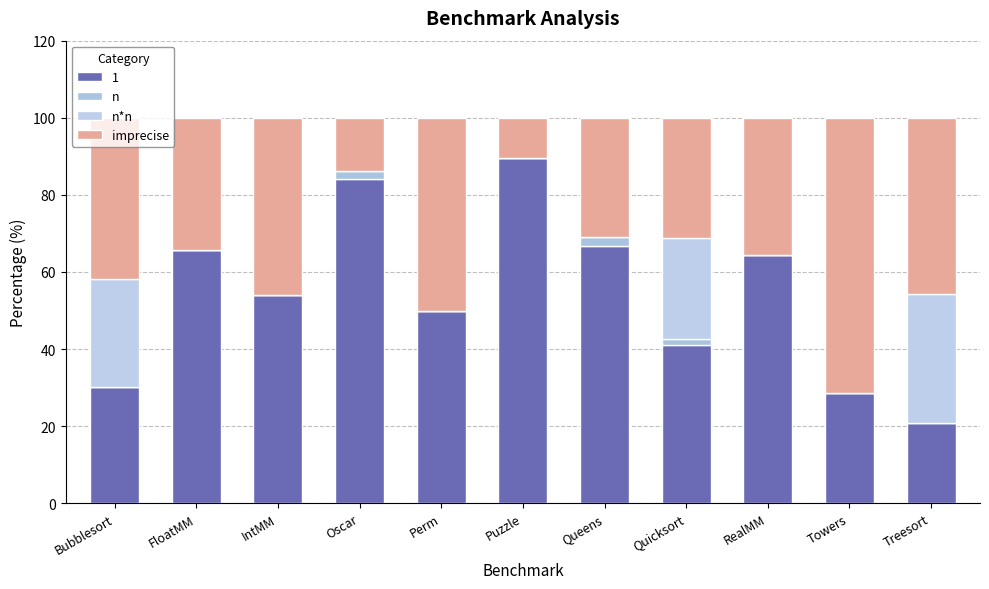

The n series shows 0.0 at Towers. True or false?

True